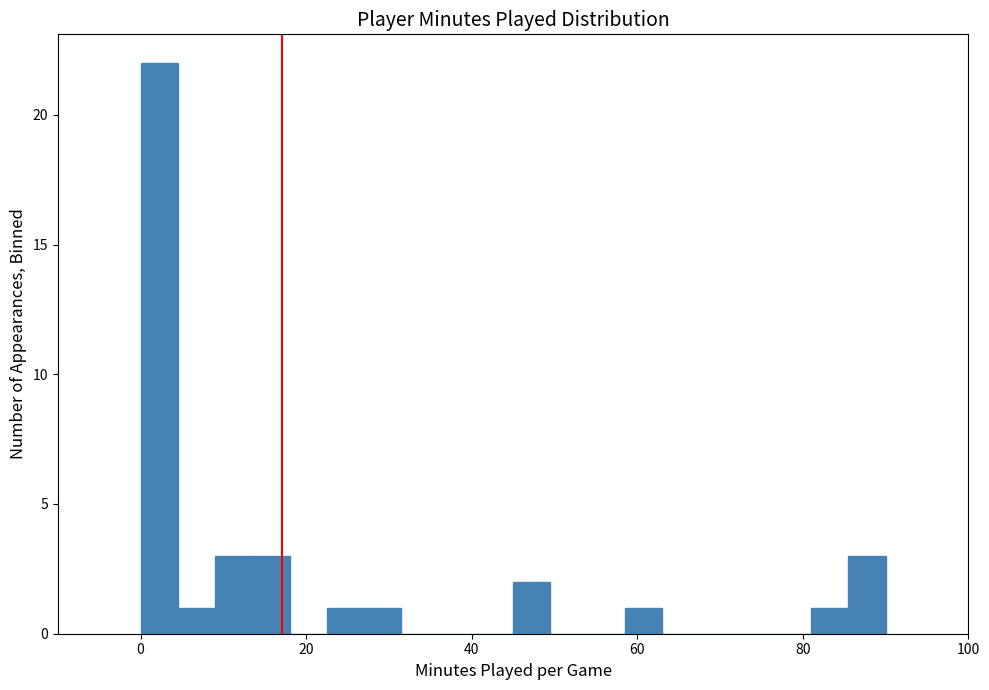

Read against the x-axis, roughly where is the centre of the tallest bar?

2